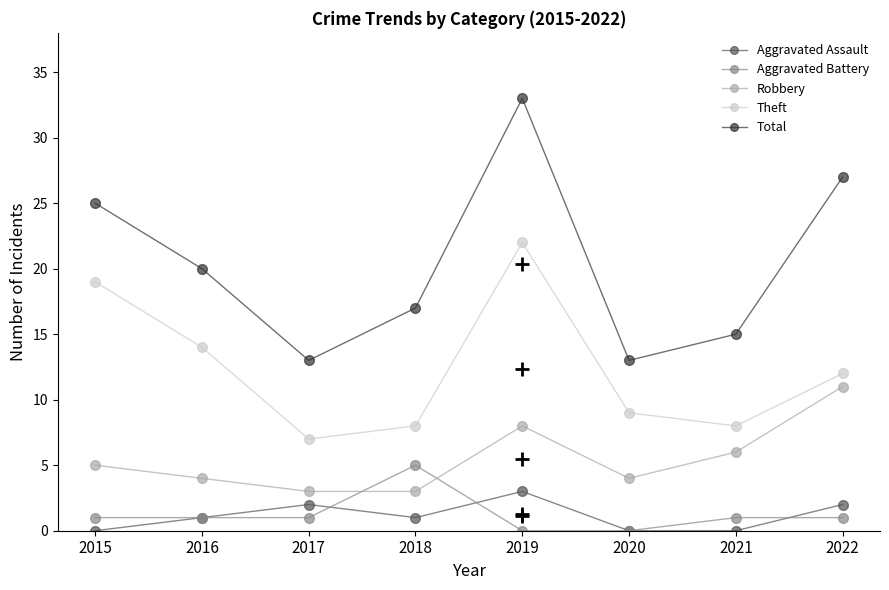

In Robbery, how many points are higher than both neighbors (excluding endpoints)?

1